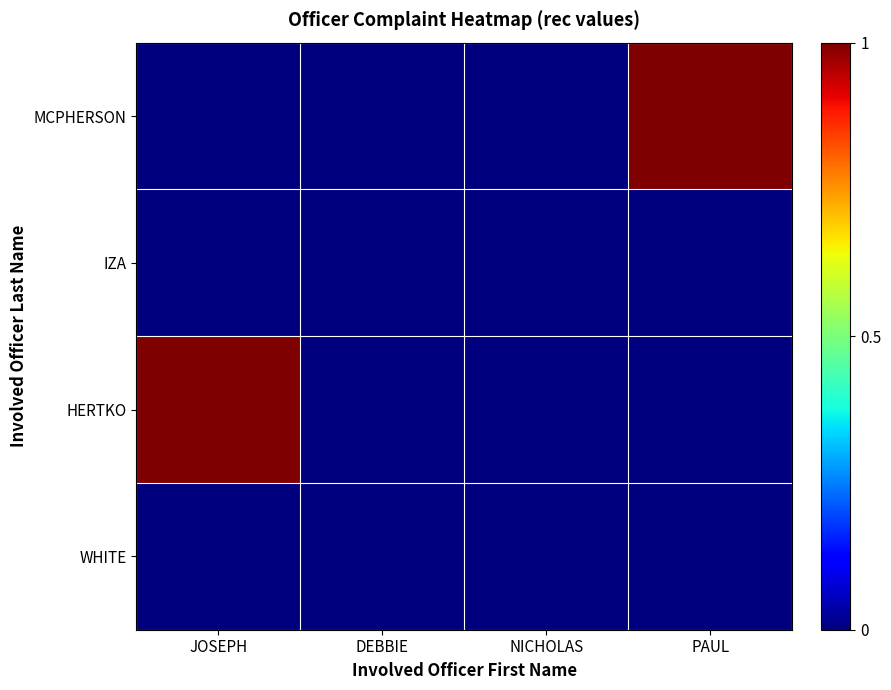

What is the total value across all series at PAUL?

1